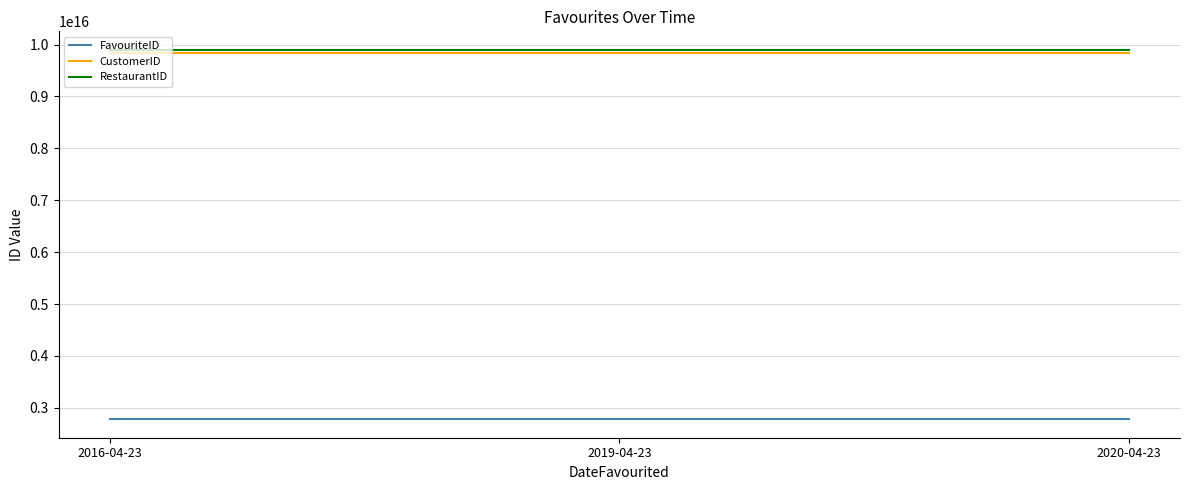

The value of CustomerID at 2019-04-23 is 9842524693141868. True or false?

True